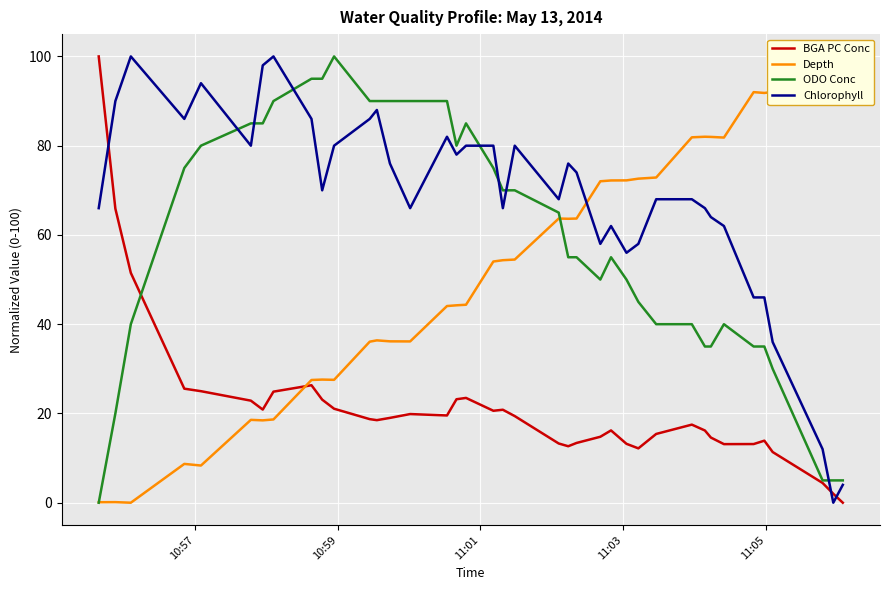

After their last crossing, which series has the higher values: BGA PC Conc or Chlorophyll?

Chlorophyll